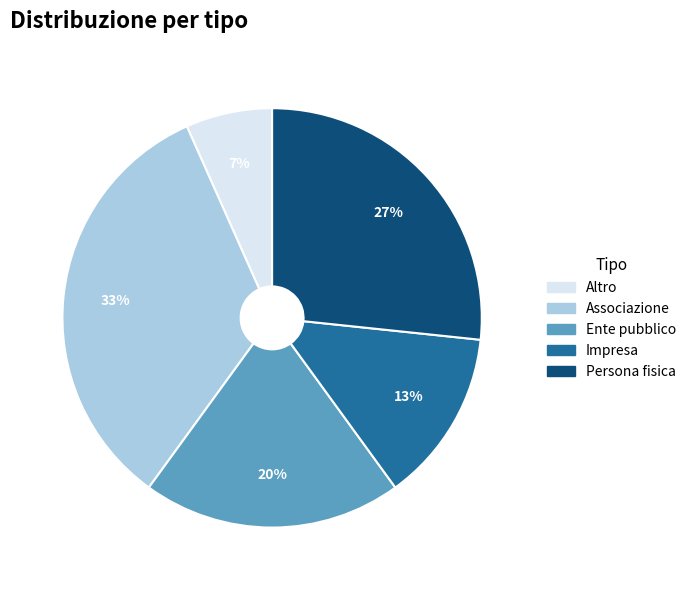

Which category has the smallest portion of the pie?

Altro